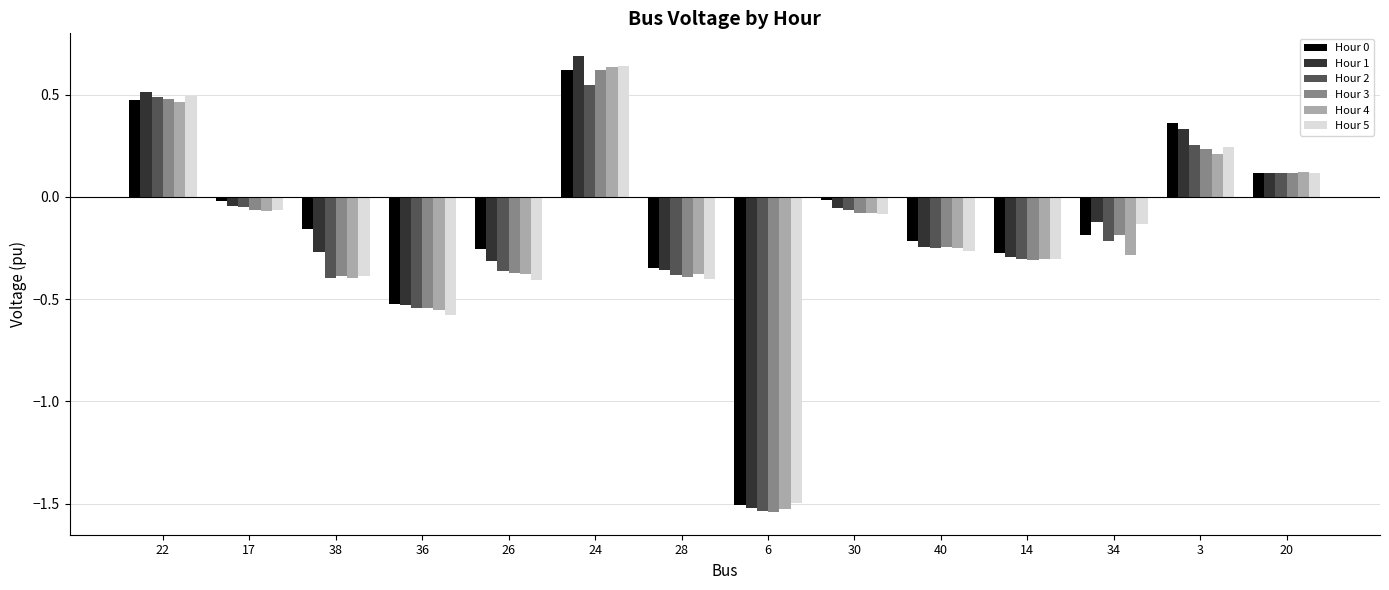

How many values in the Hour 1 series are below 0?

10